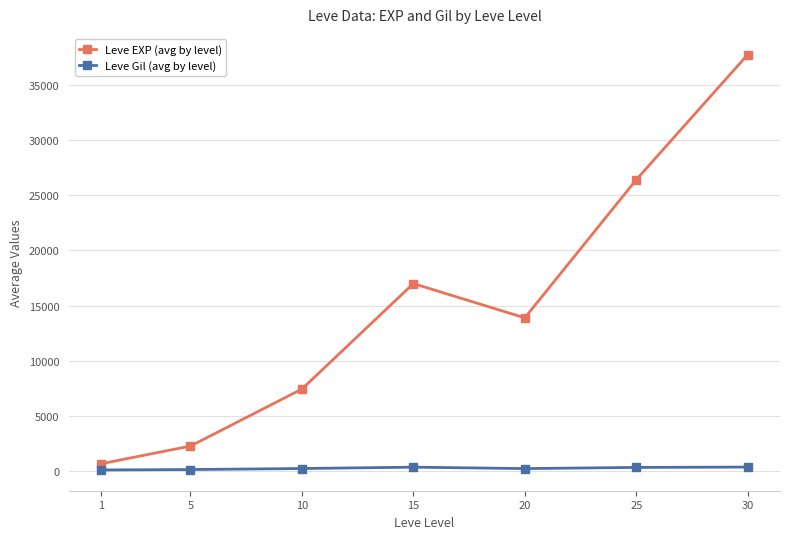

Which series has the largest range (max minus min)?

Leve EXP (avg by level)